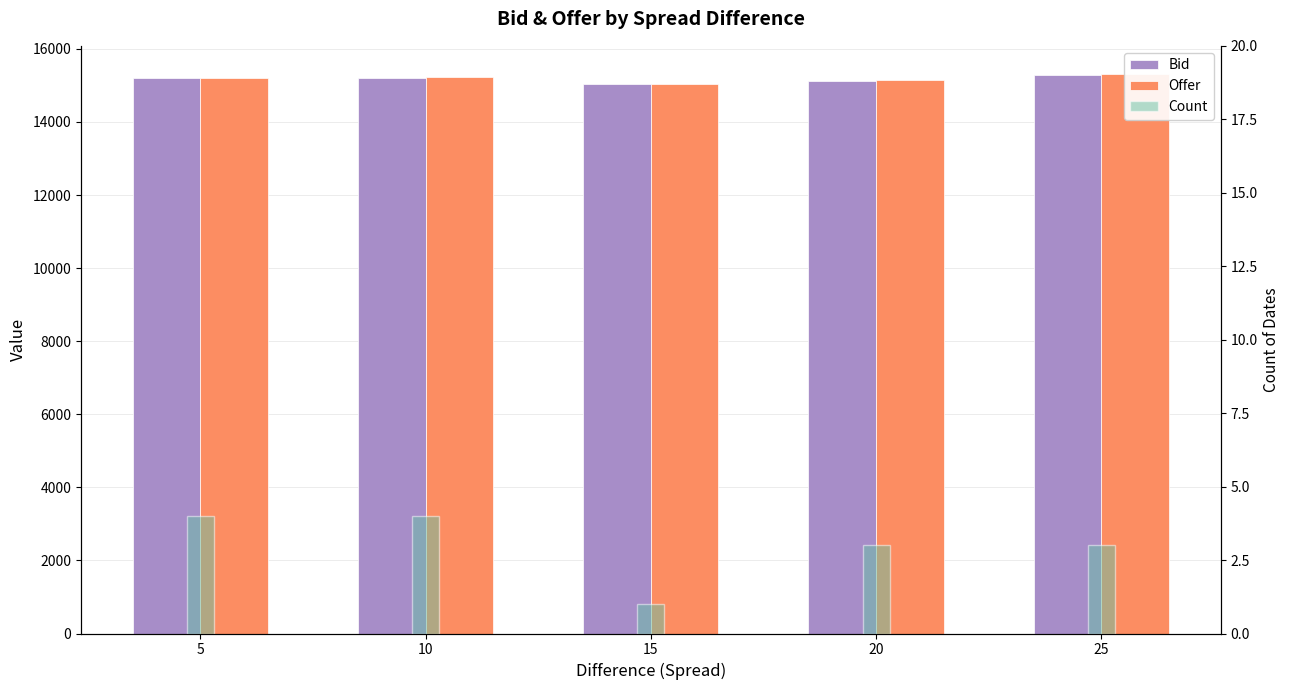

At how many categories does at least one series exceed 13791?

5